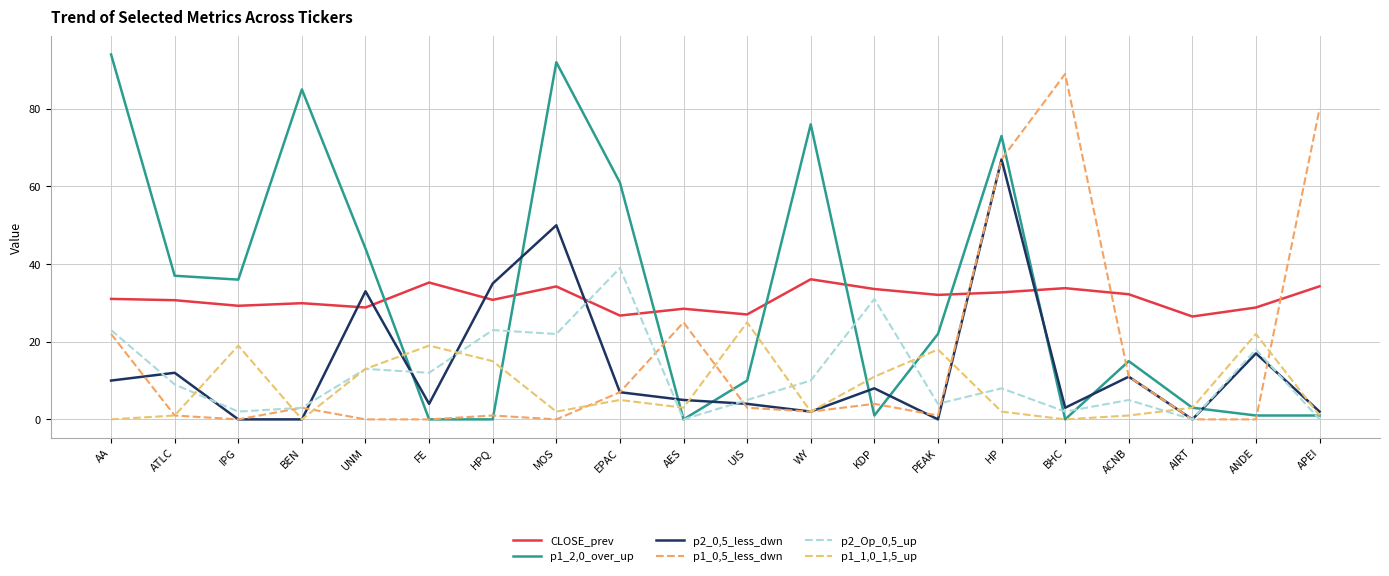

How many interior local valleys does the p1_1,0_1,5_up series have?

5